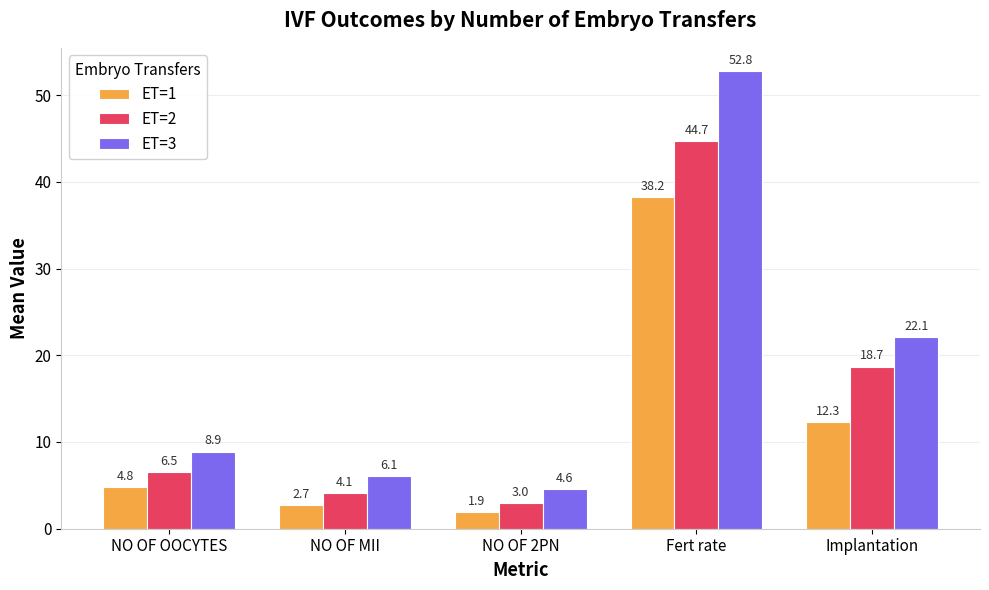

Which category has the lowest value across all series?

NO OF 2PN